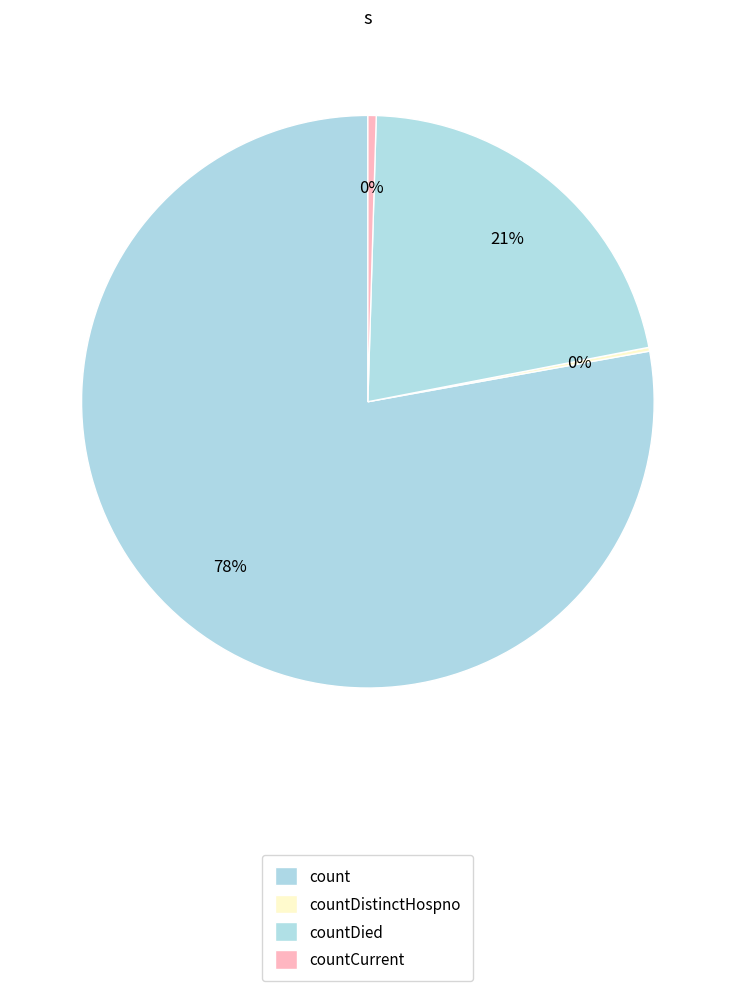

Does count represent more than half of the total?

Yes